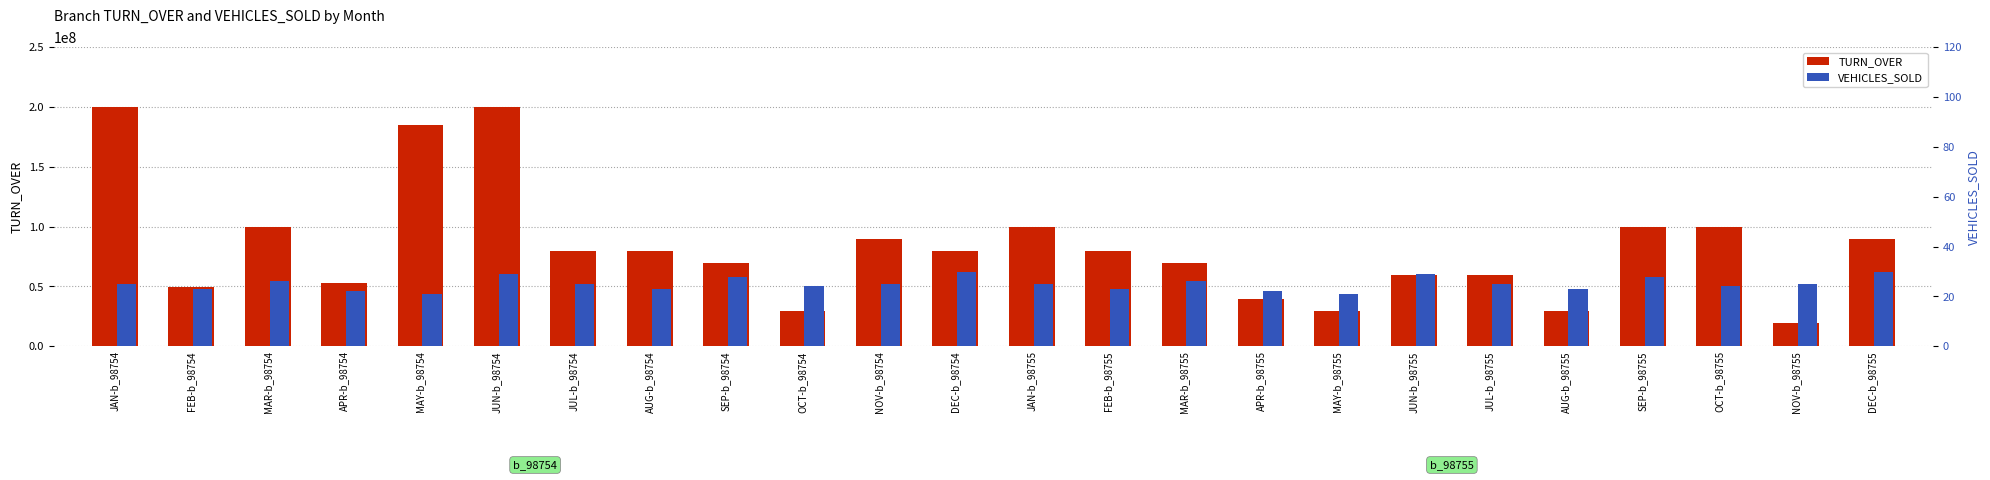

How many groups of bars are there?

24